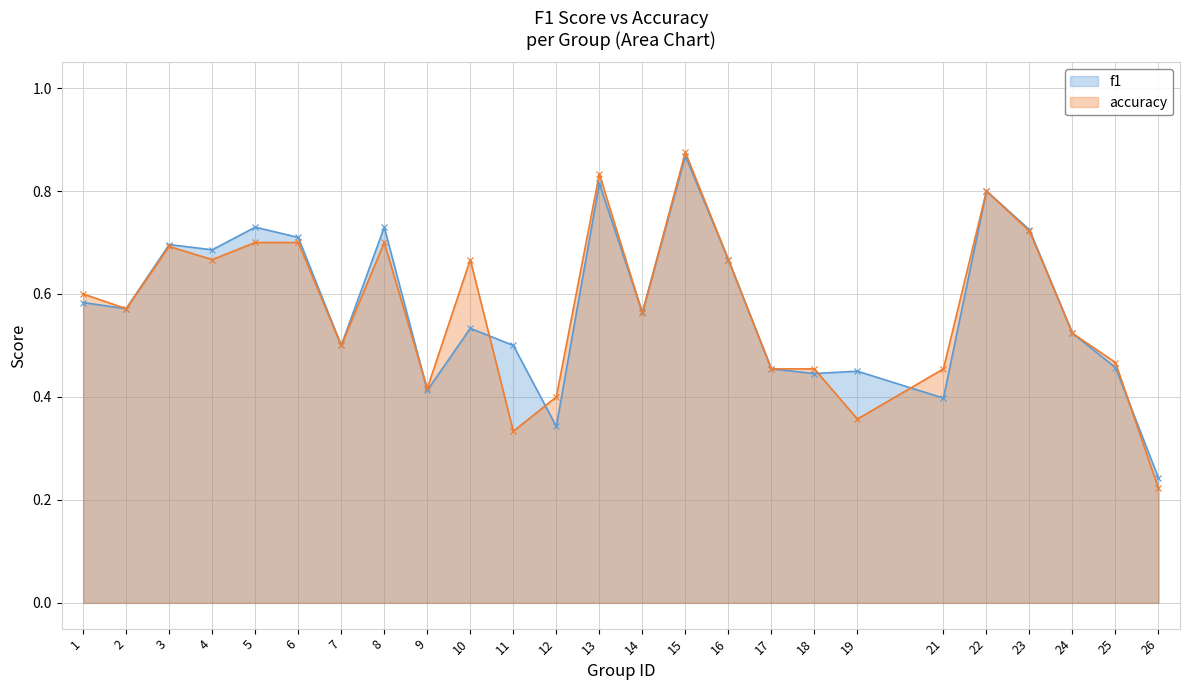

What is the maximum value for f1?

0.9